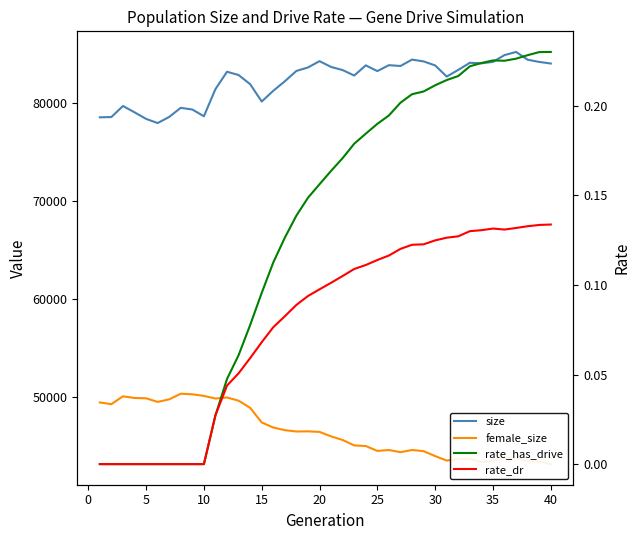

How many interior local peaks does the size series have?

9